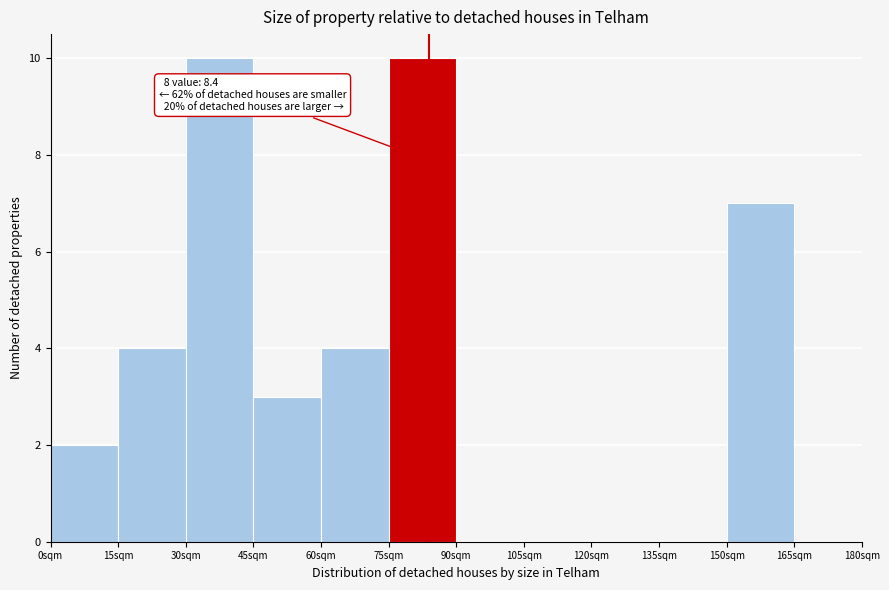

Reading left to right, what are all the values shown in this chart?

0sqm=2	15sqm=4	30sqm=10	45sqm=3	60sqm=4	75sqm=10	90sqm=0	105sqm=0	120sqm=0	135sqm=0	150sqm=7